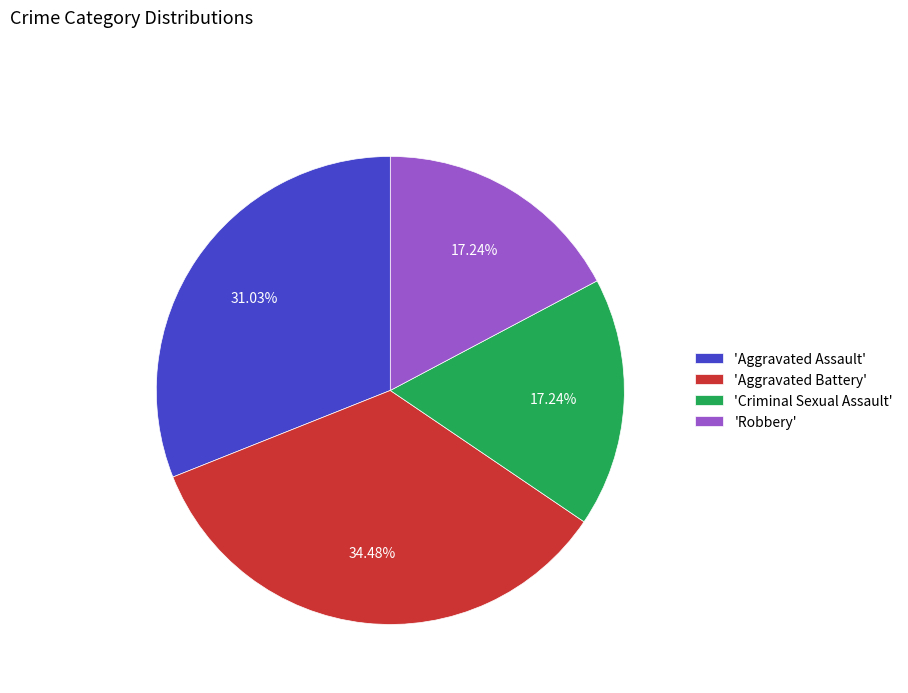

What is the largest slice in the pie chart?

'Aggravated Battery'